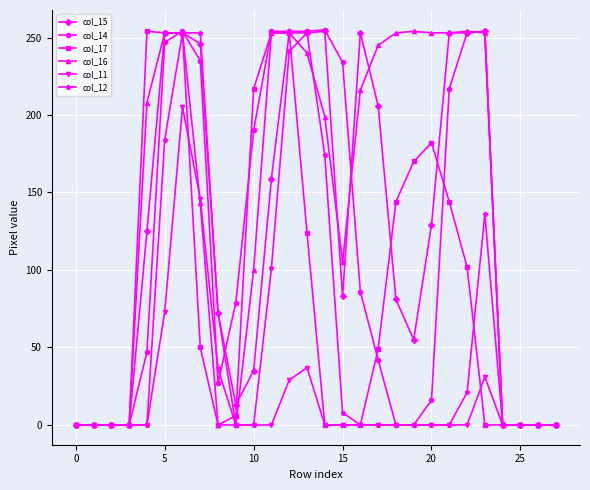

What is the greatest value displayed?

255